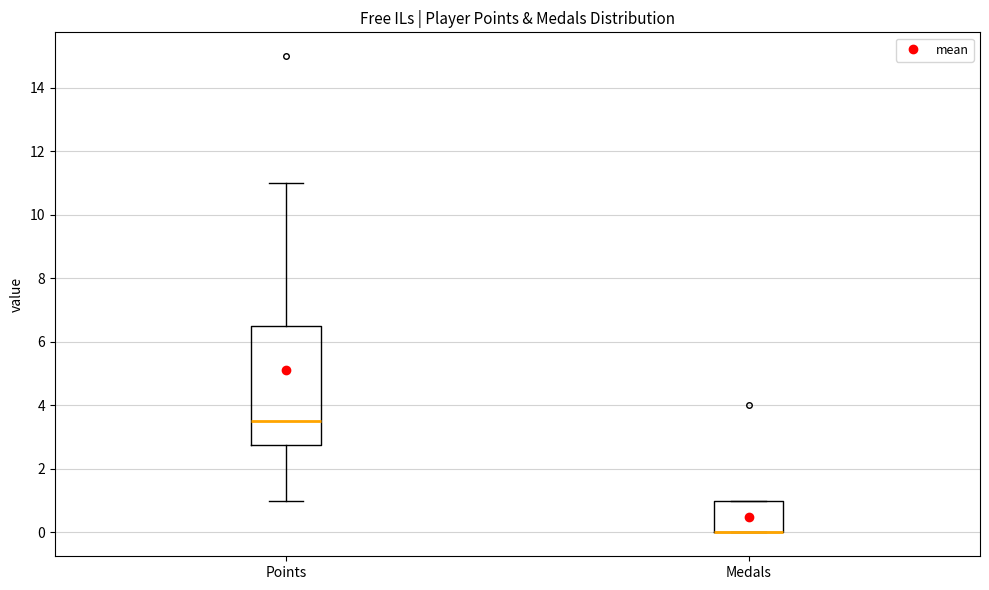

Comparing the boxes themselves (not the whiskers), which one is the tallest?

Points